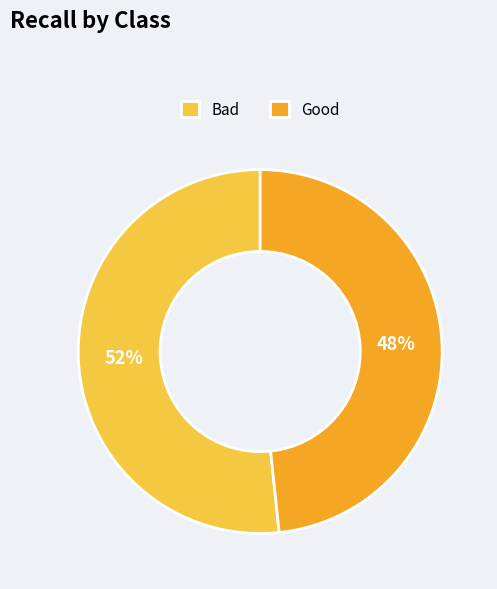

Which has a higher value, Good or Bad?

Bad